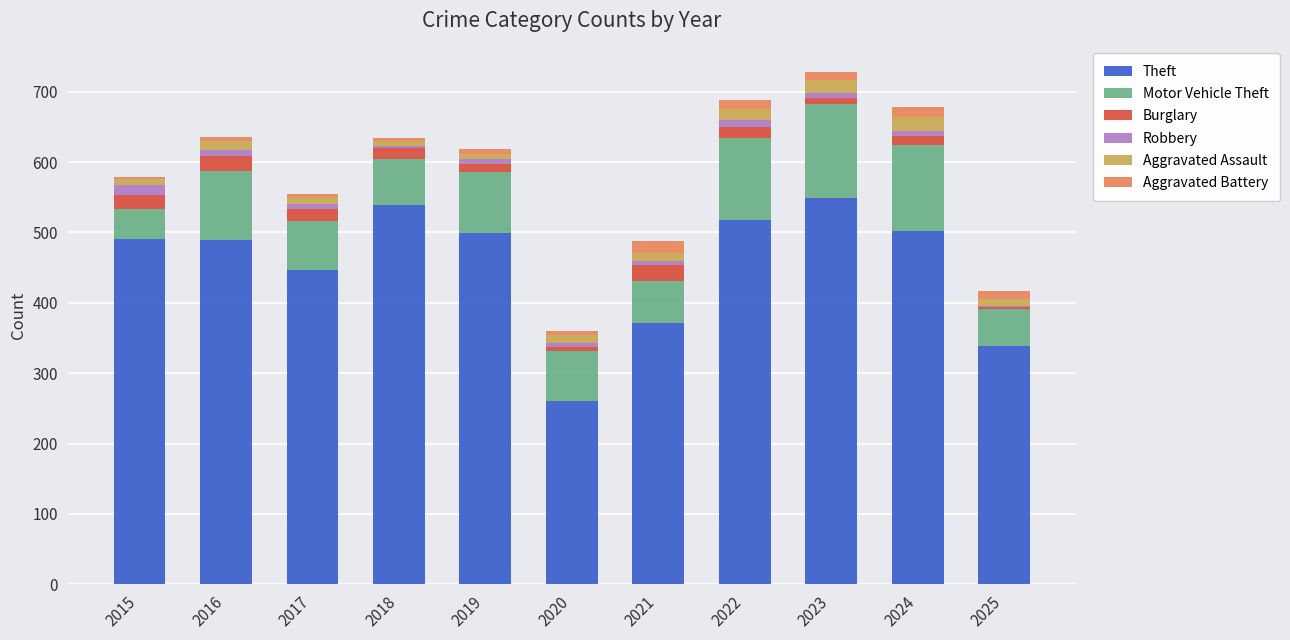

What is the maximum value for Theft?

549